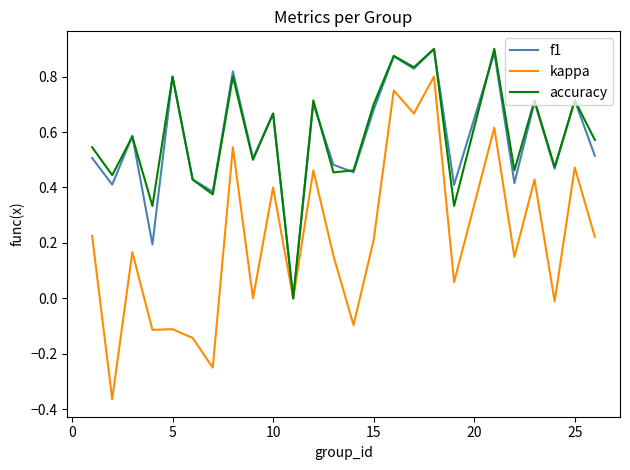

What are all the series names shown in the legend?

f1, kappa, accuracy